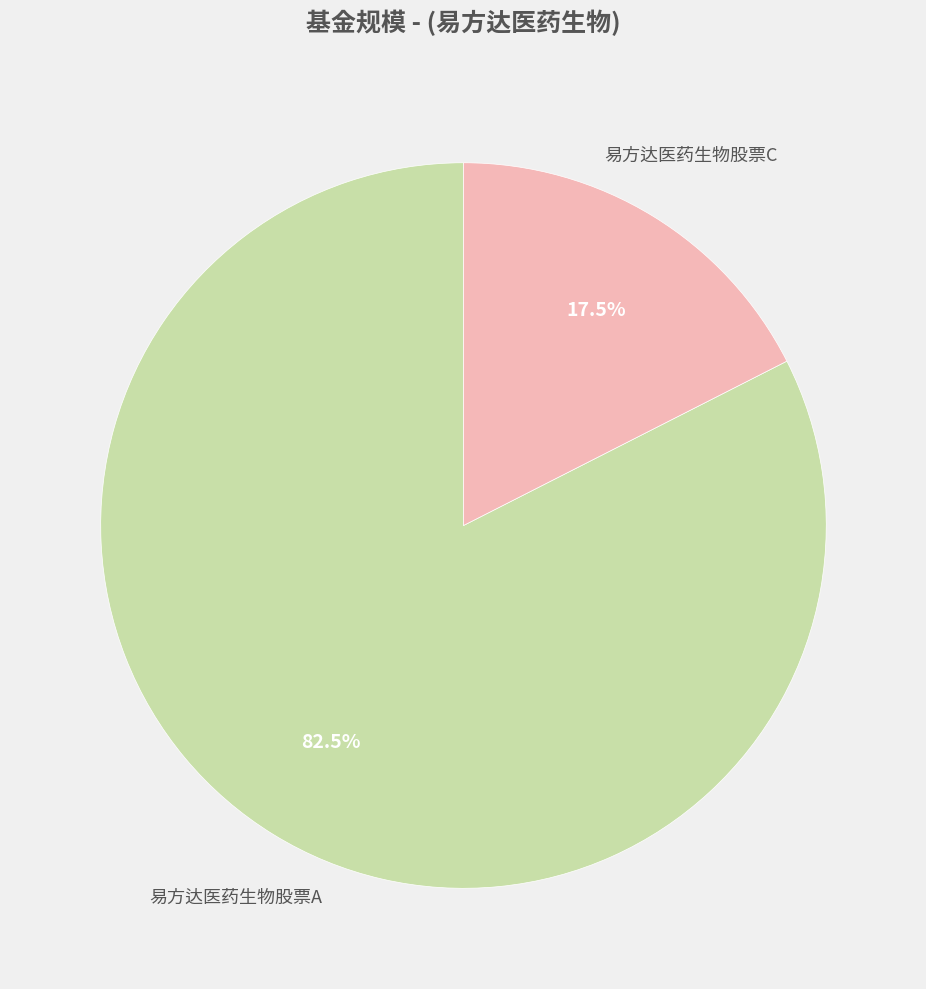

Is there any slice that represents more than half of the pie?

Yes